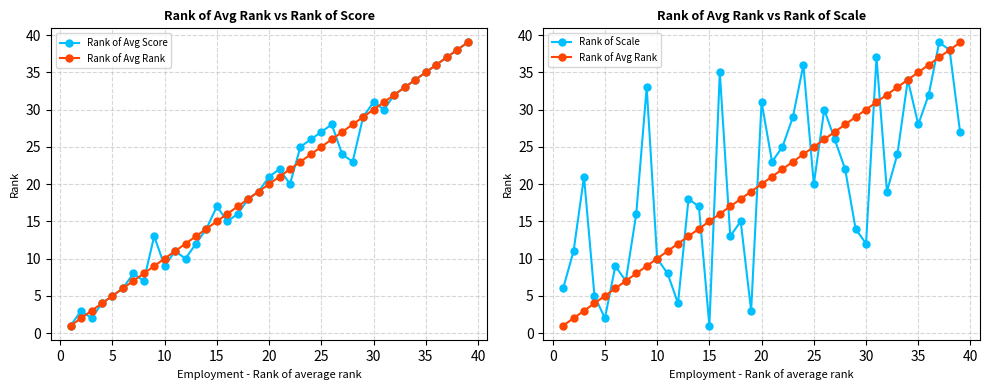

Reading left to right, what are all the values shown in this chart?

Rank of Avg Score: 1	3	2	4	5	6	8	7	13	9	11	10	12	14	17	15	16	18	19	21	22	20	25	26	27	28	24	23	29	31	30	32	33	34	35	36	37	38	39
Rank of Avg Rank: 1	2	3	4	5	6	7	8	9	10	11	12	13	14	15	16	17	18	19	20	21	22	23	24	25	26	27	28	29	30	31	32	33	34	35	36	37	38	39
Rank of Scale: 6	11	21	5	2	9	7	16	33	10	8	4	18	17	1	35	13	15	3	31	23	25	29	36	20	30	26	22	14	12	37	19	24	34	28	32	39	38	27